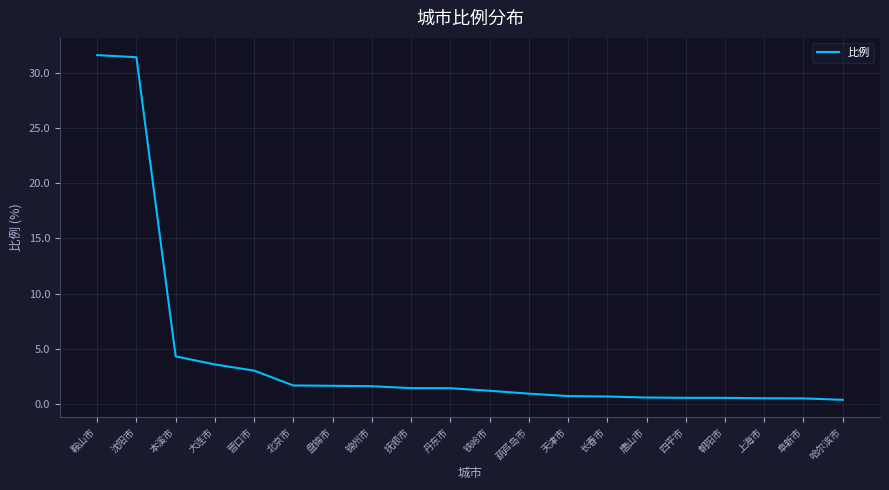

What is the greatest value displayed?

31.6